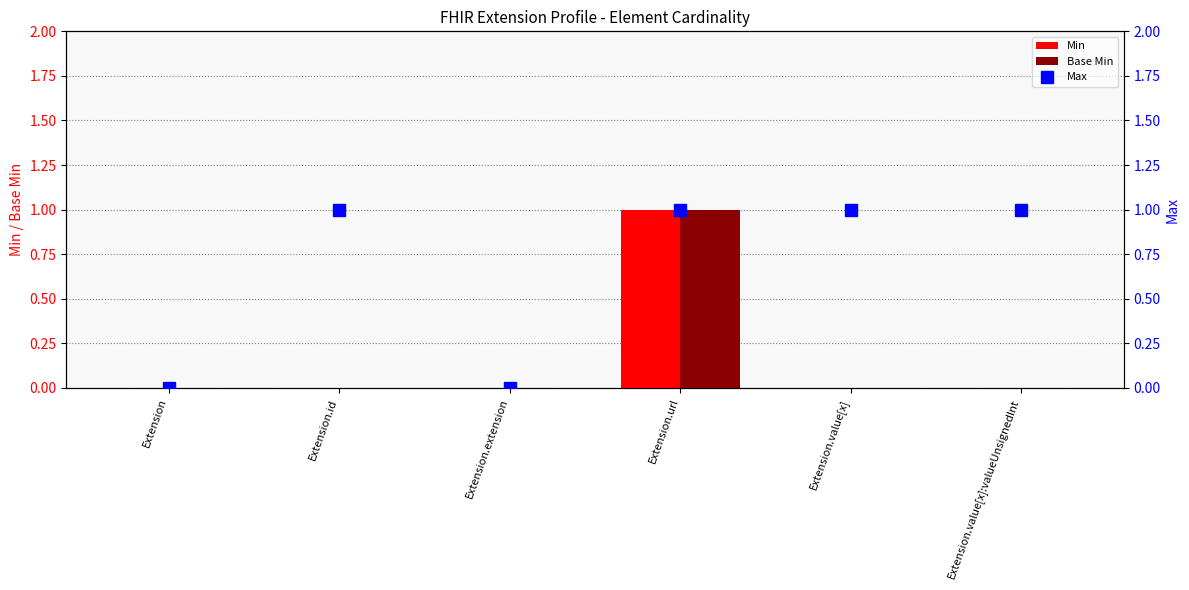

Is it true that Base Min equals -1 at Extension.value[x]?

False